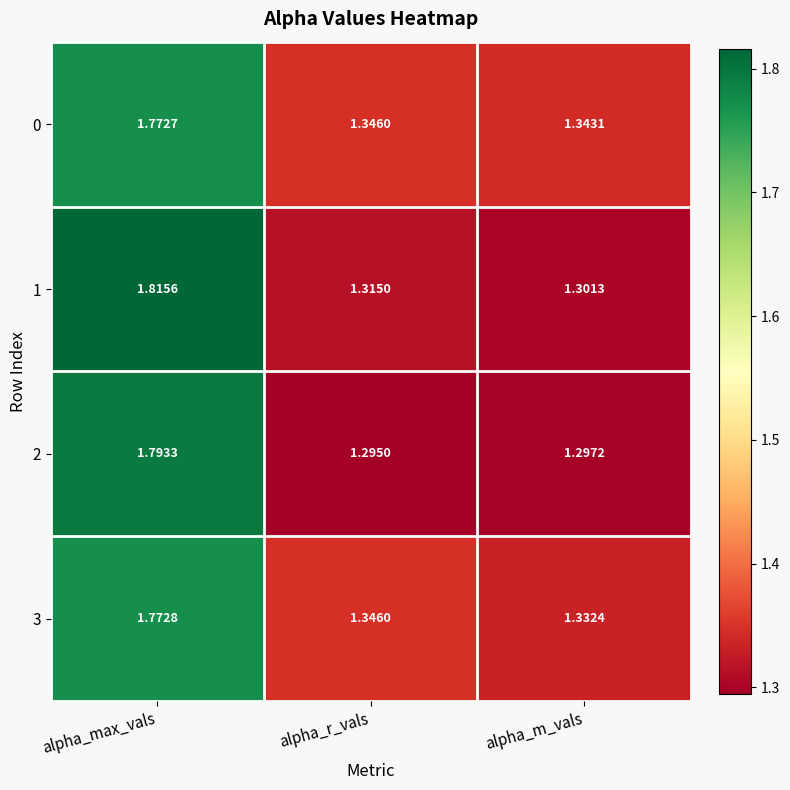

At how many categories does at least one series exceed 1?

3